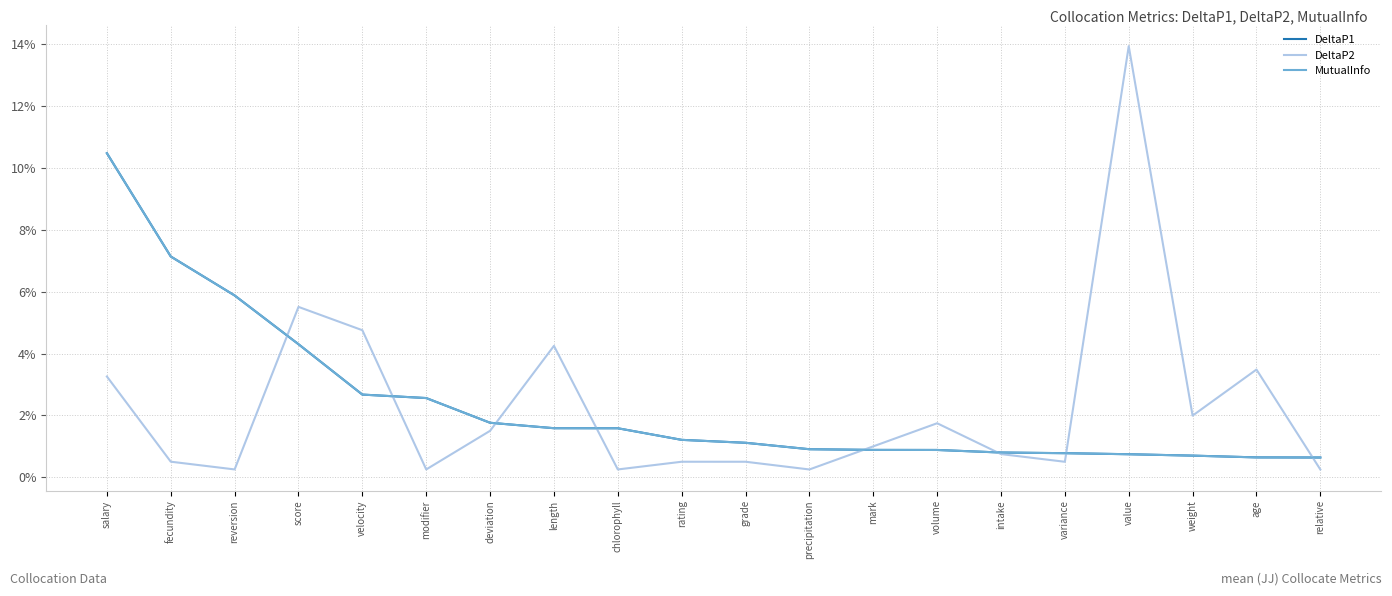

Does the chart display data point markers on the line(s)?

No